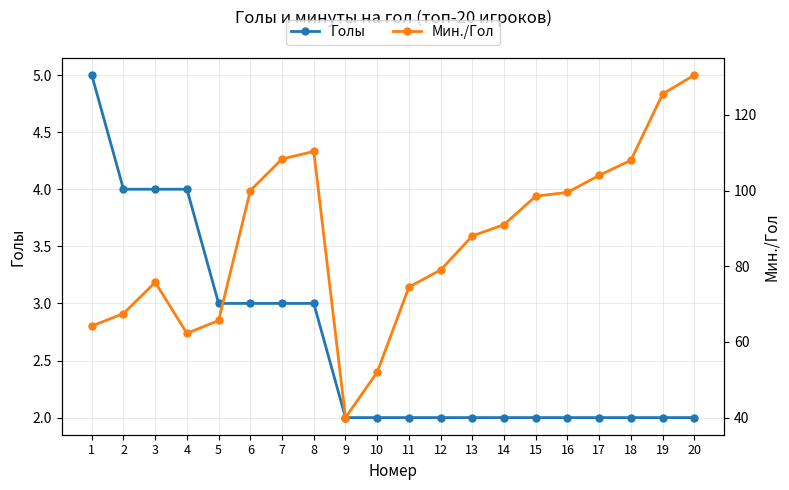

Does the chart display data point markers on the line(s)?

Yes